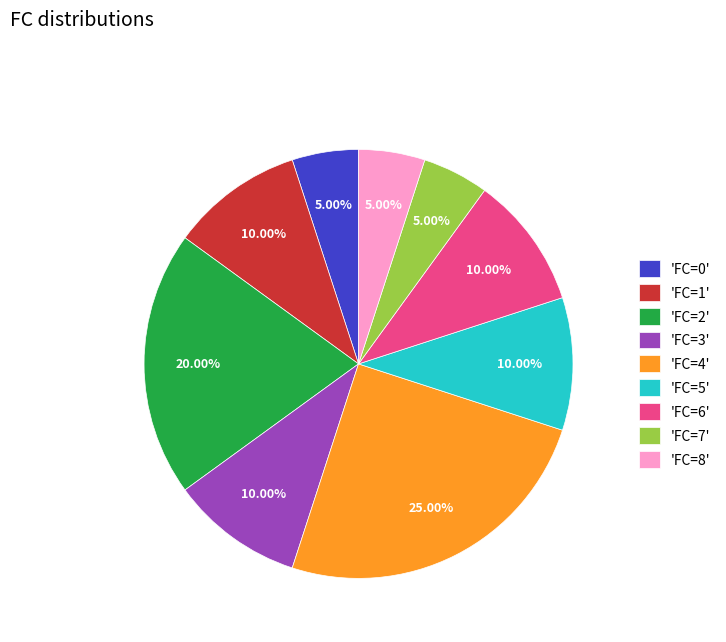

What is the largest slice in the pie chart?

'FC=4'